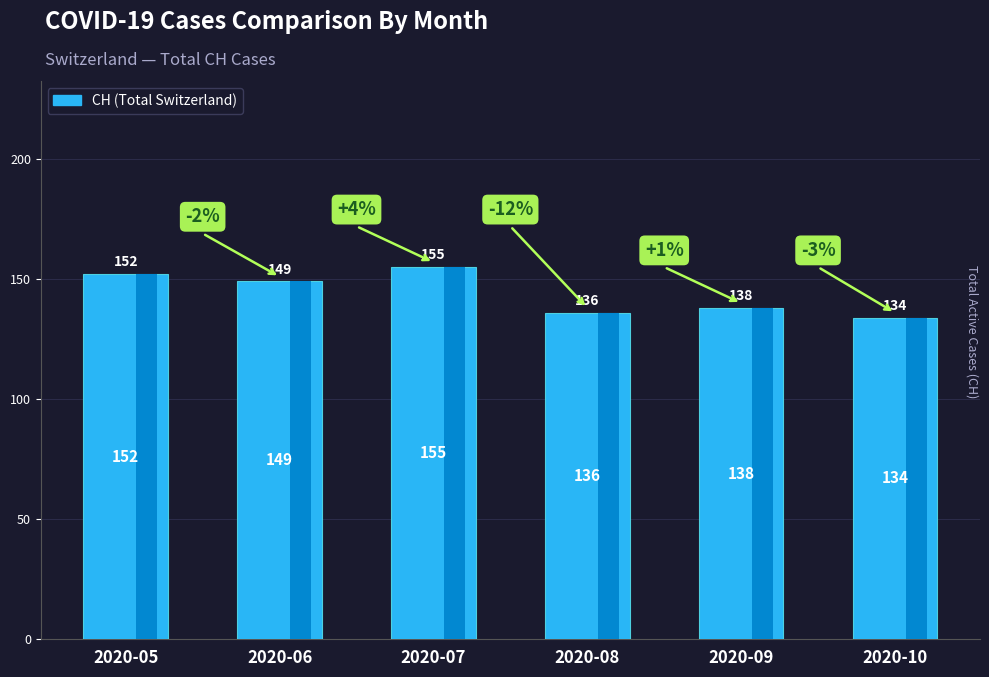

What is the average value?

144